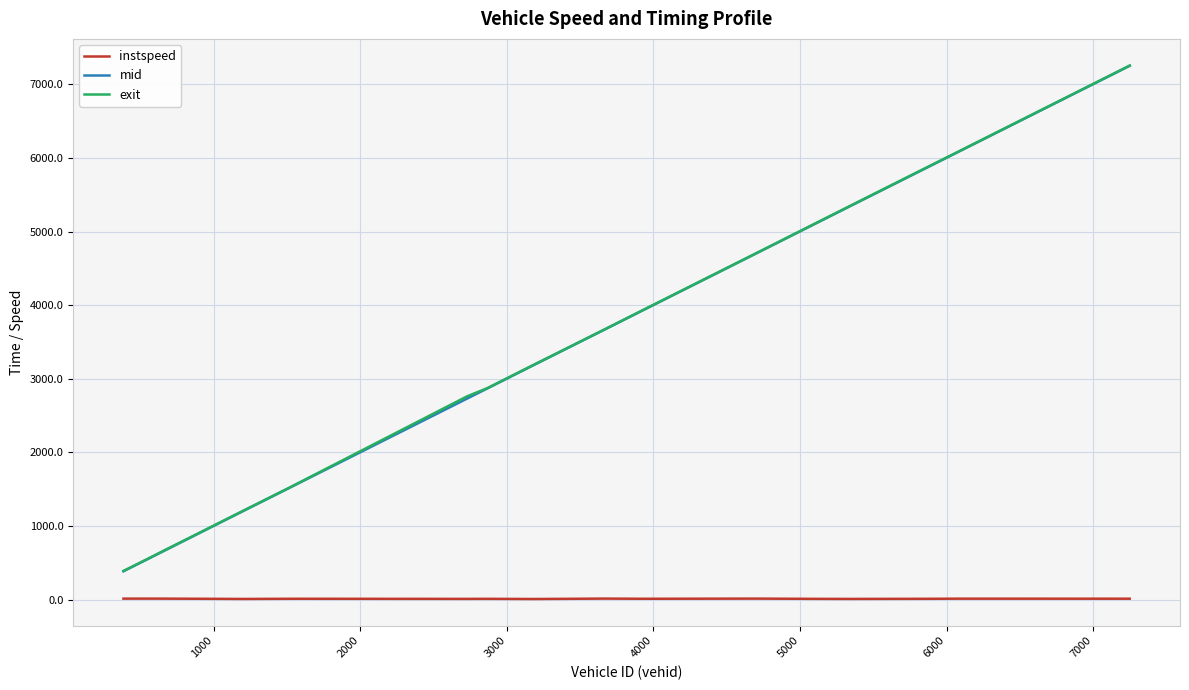

What is the maximum value shown in the chart?

7255.7